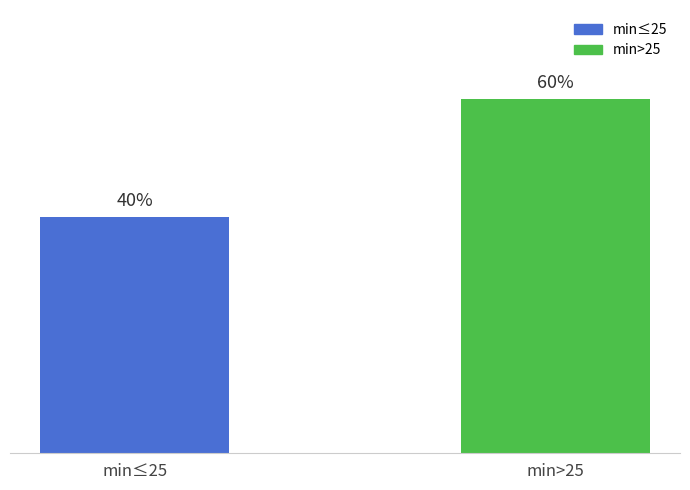

Rank the categories by value from highest to lowest.

min>25, min≤25